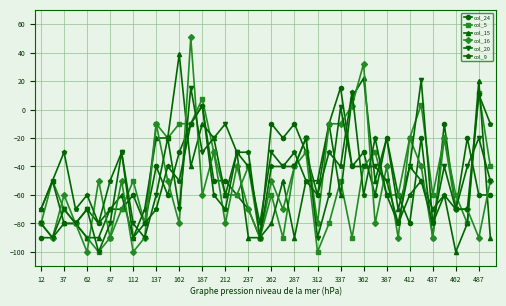

At how many categories does at least one series exceed 30?

3